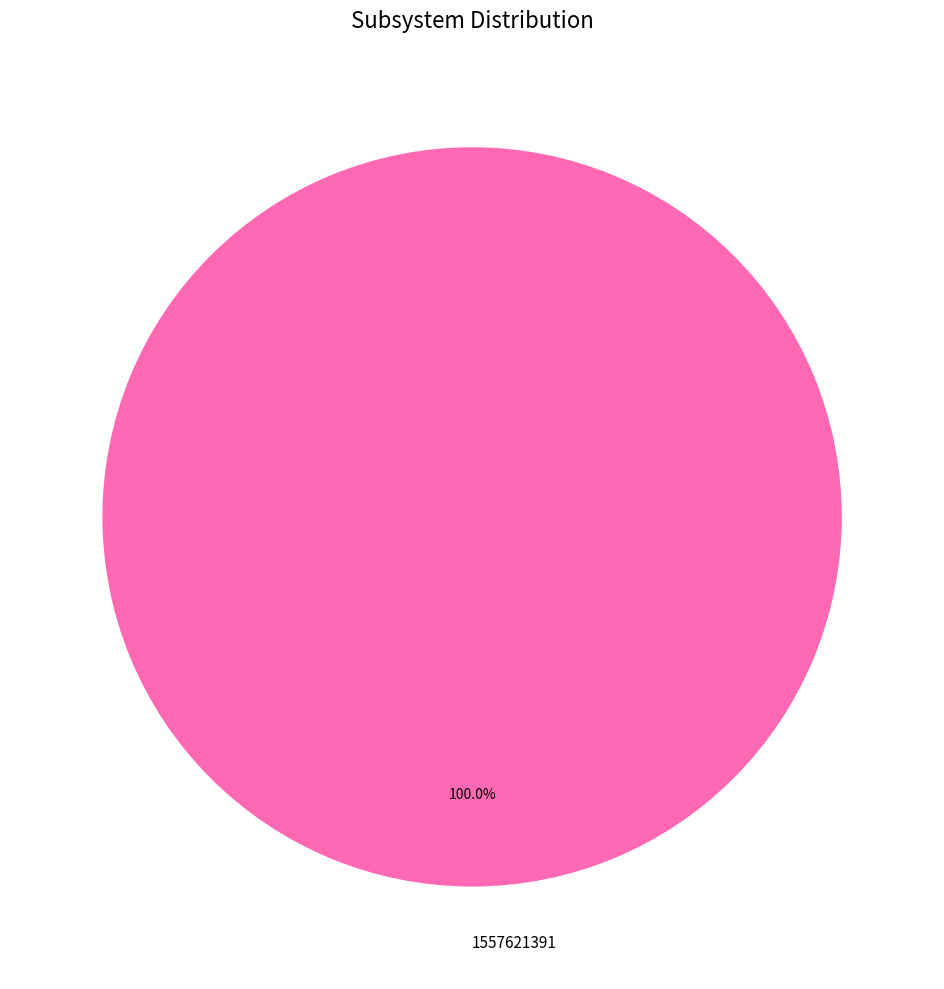

What is the majority slice?

1557621391